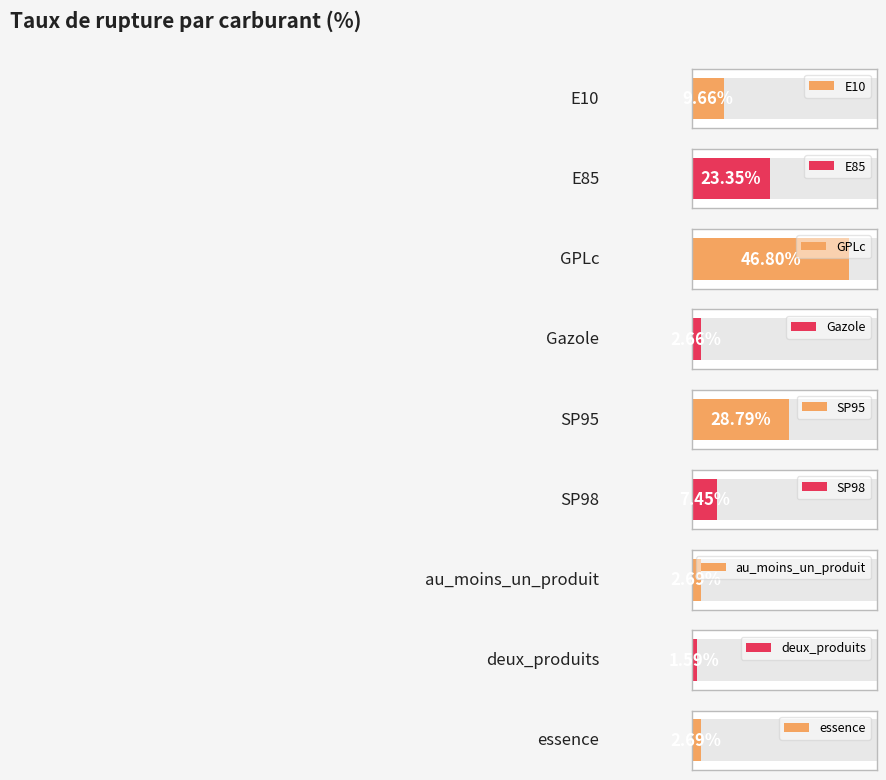

Is it true that the value at GPLc is 46.8?

True